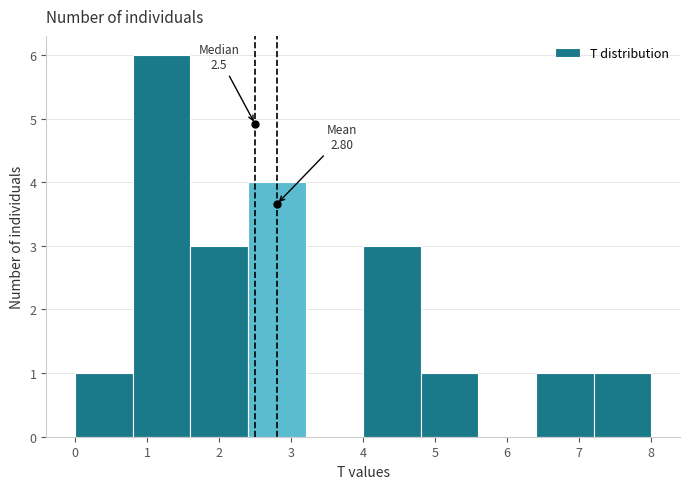

Which range on the x-axis has the tallest bar?

0.8 to 1.6